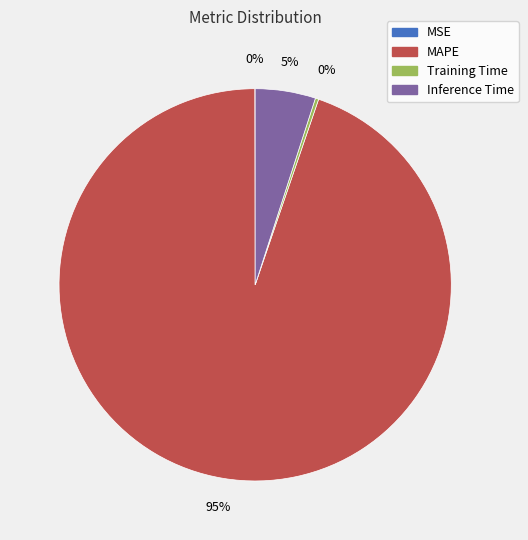

Does MAPE represent more than half of the total?

Yes